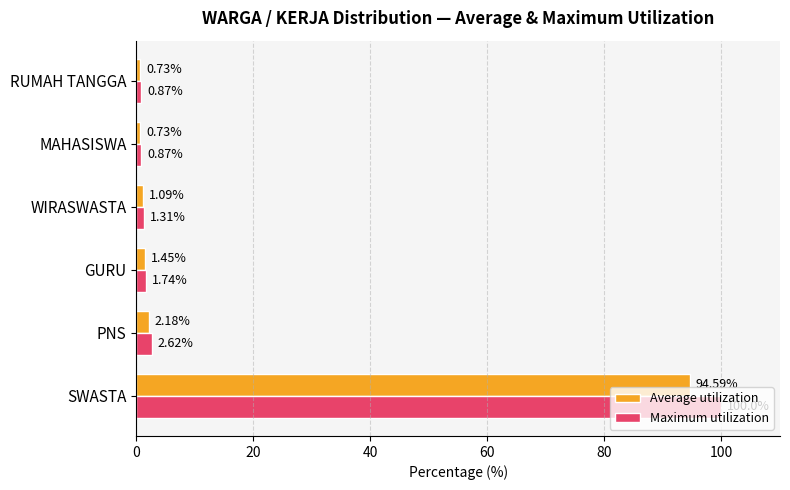

What is the spread (max minus min) of values at GURU?

0.3